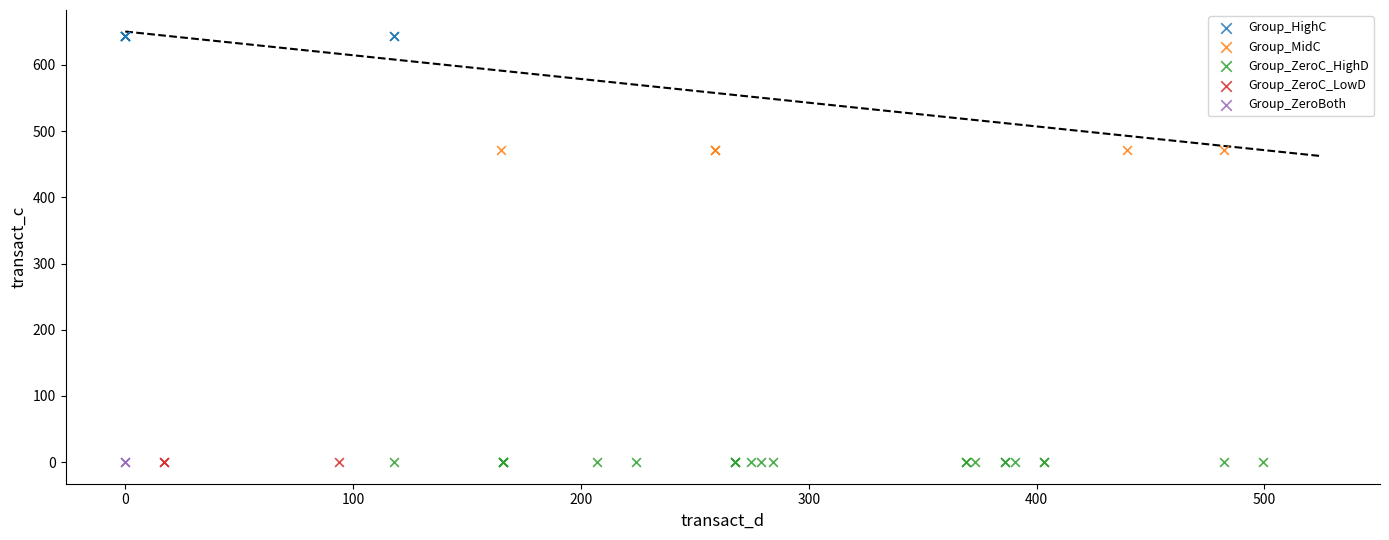

Which series contains the highest Y value?

Group_HighC